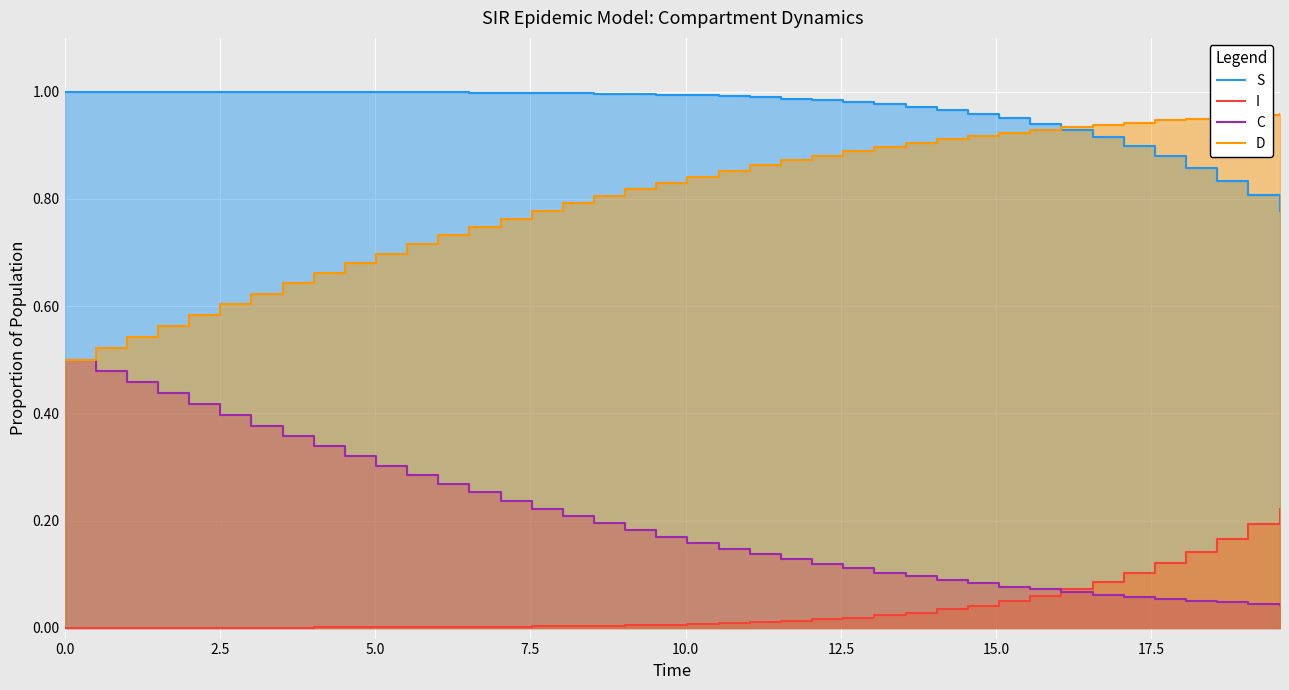

What is the value of the C point at the 36th from the left?

0.1